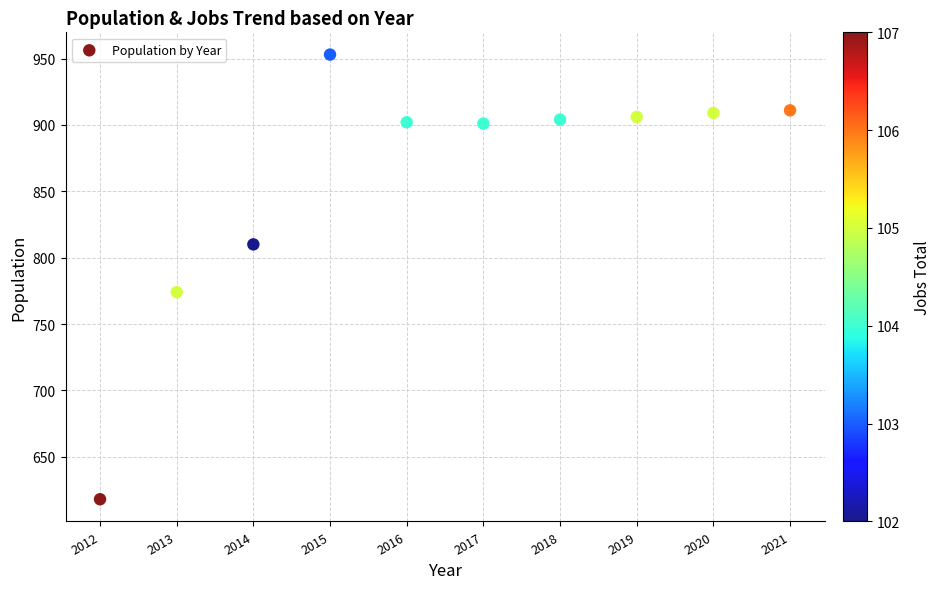

What Y value in the scatter plot is closest to 785?

774